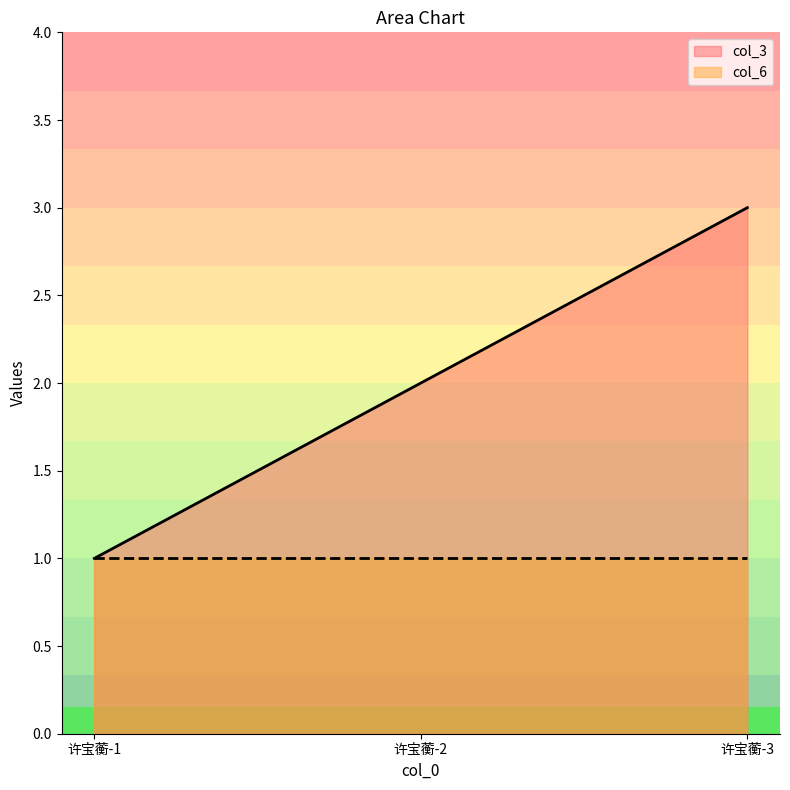

Does the chart display data point markers on the line(s)?

No